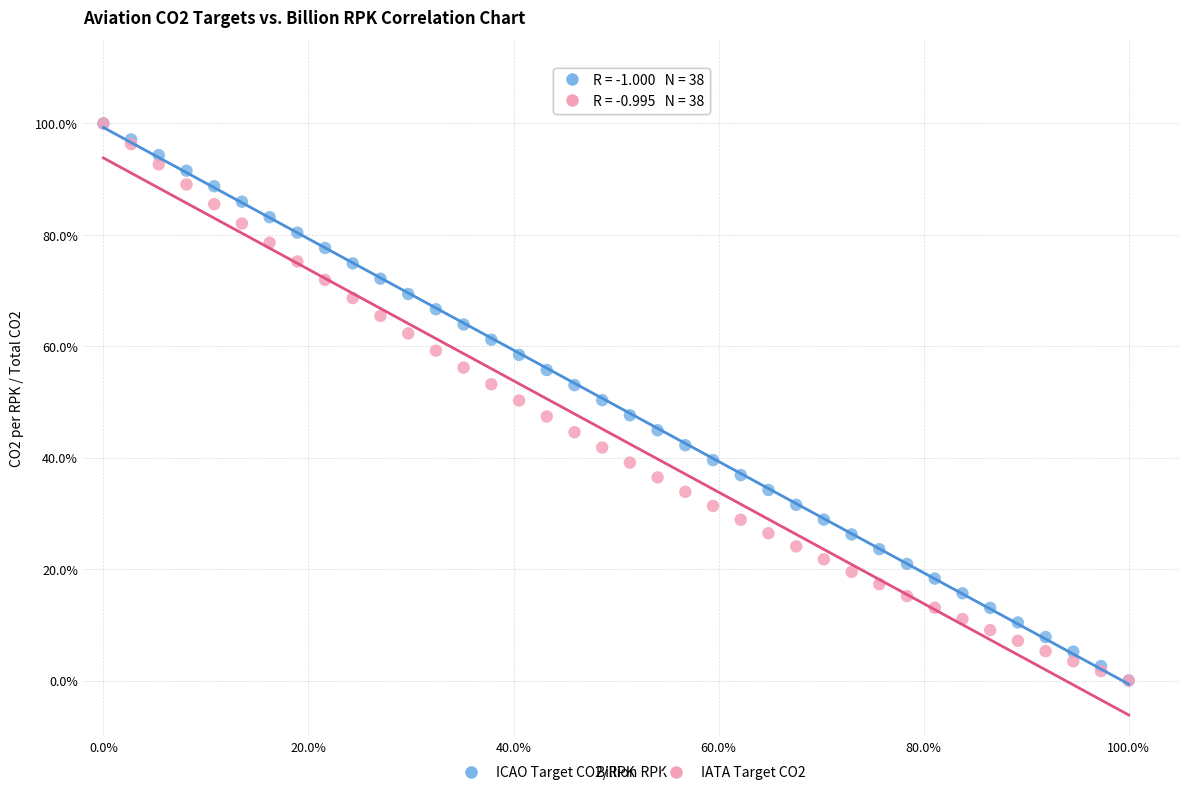

What are all the series names shown in the legend?

ICAO Target CO2/RPK, IATA Target CO2